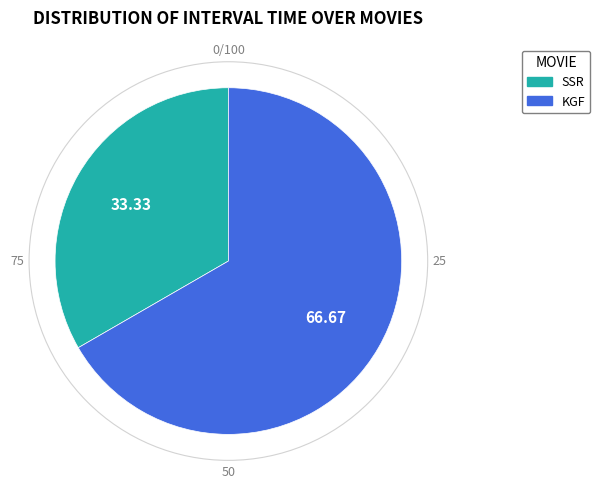

What is the largest slice in the pie chart?

KGF